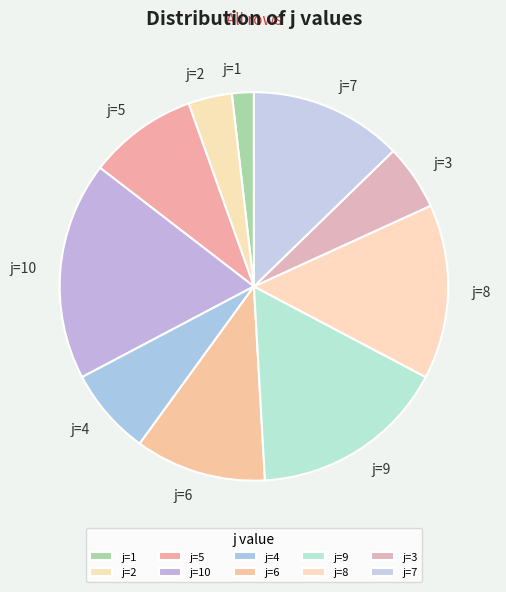

True or false: j=6 accounts for 11% of the total.

True